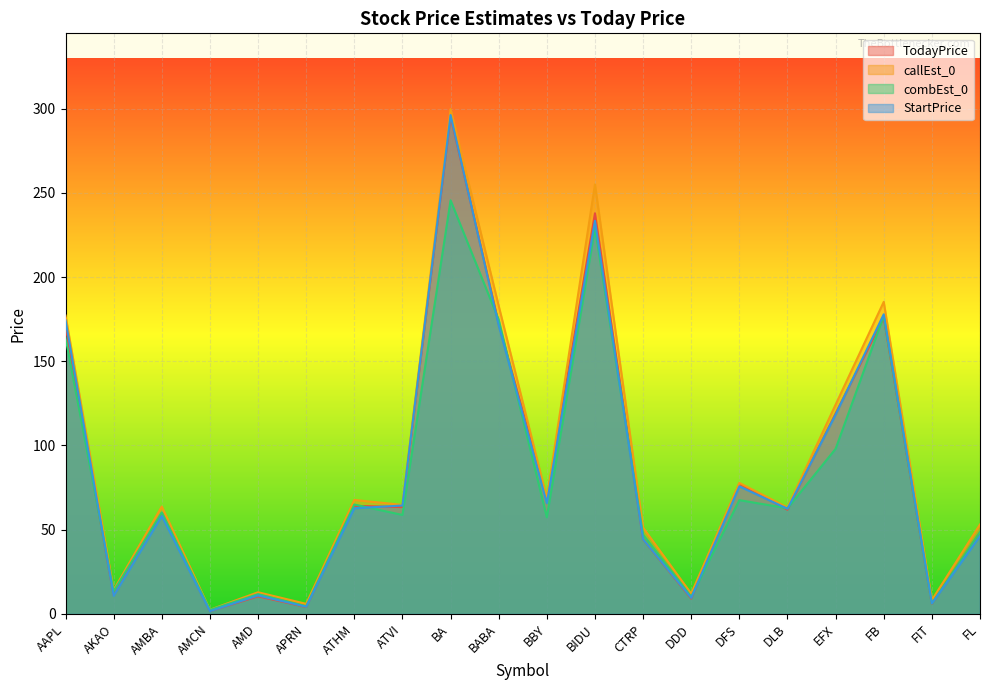

Which label corresponds to the largest value in the chart?

BA